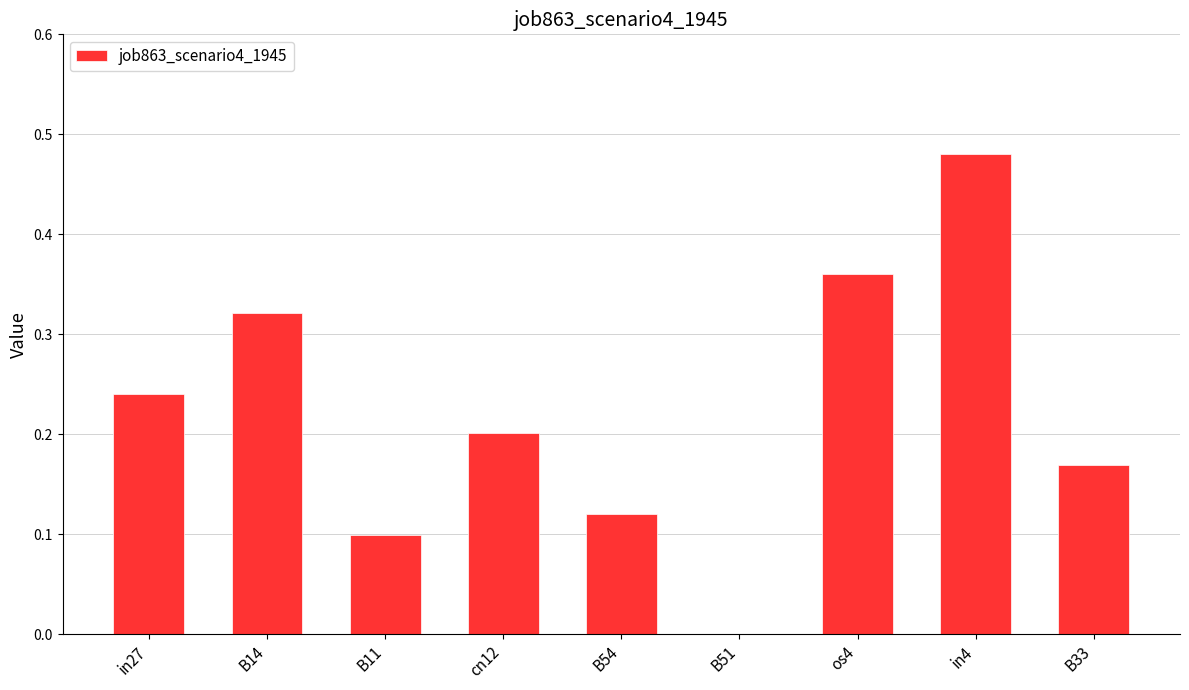

Count the number of categories in the chart.

9